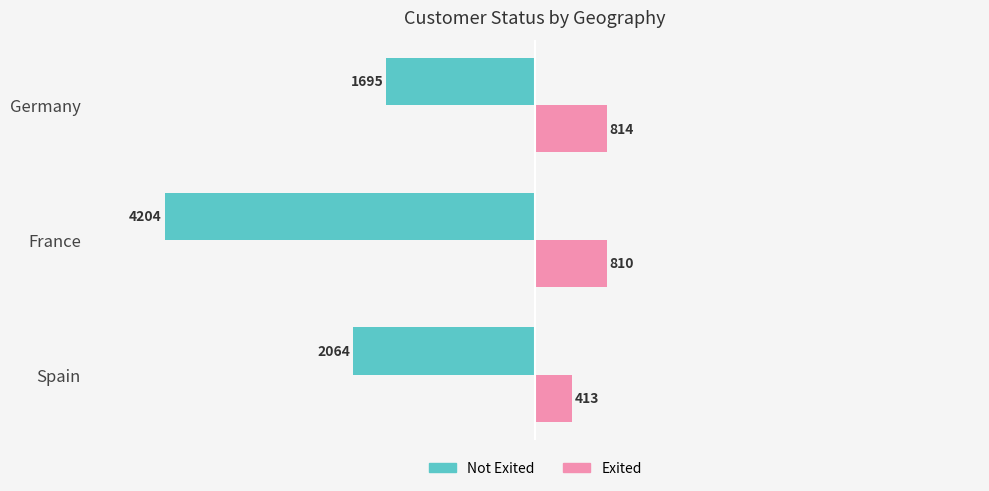

How many data points does each series have?

3